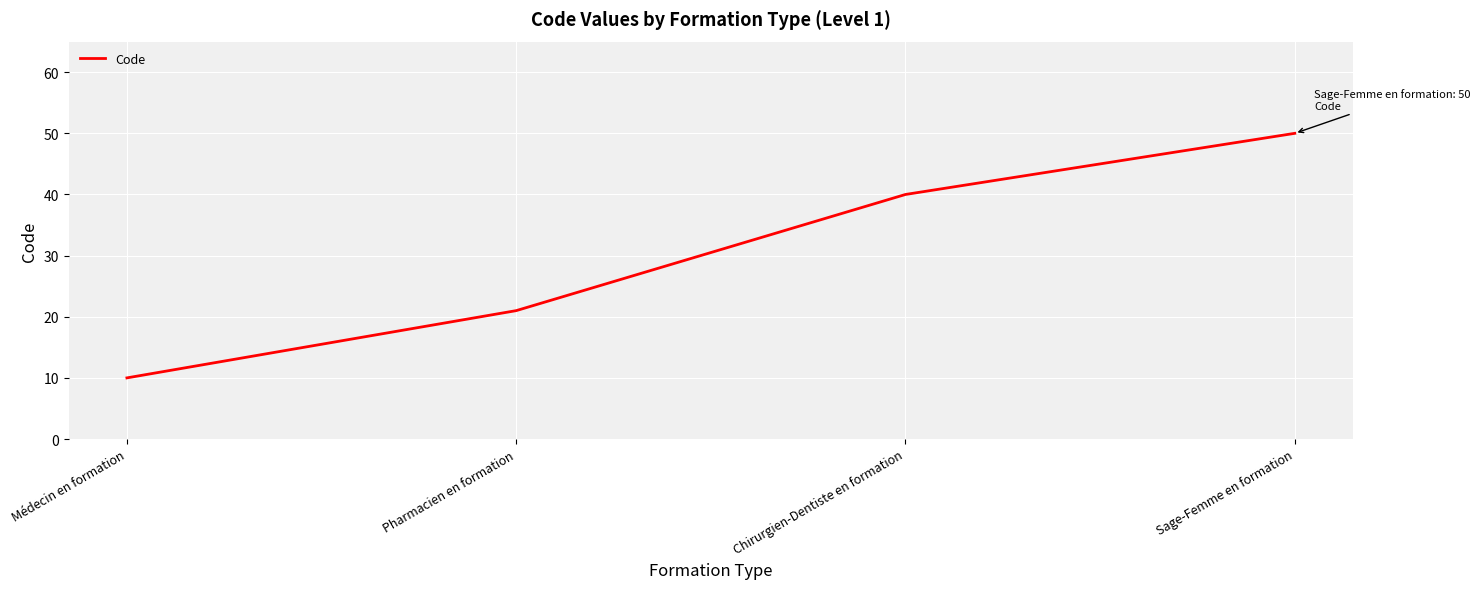

Rank the categories by value from lowest to highest.

Médecin en formation, Pharmacien en formation, Chirurgien-Dentiste en formation, Sage-Femme en formation